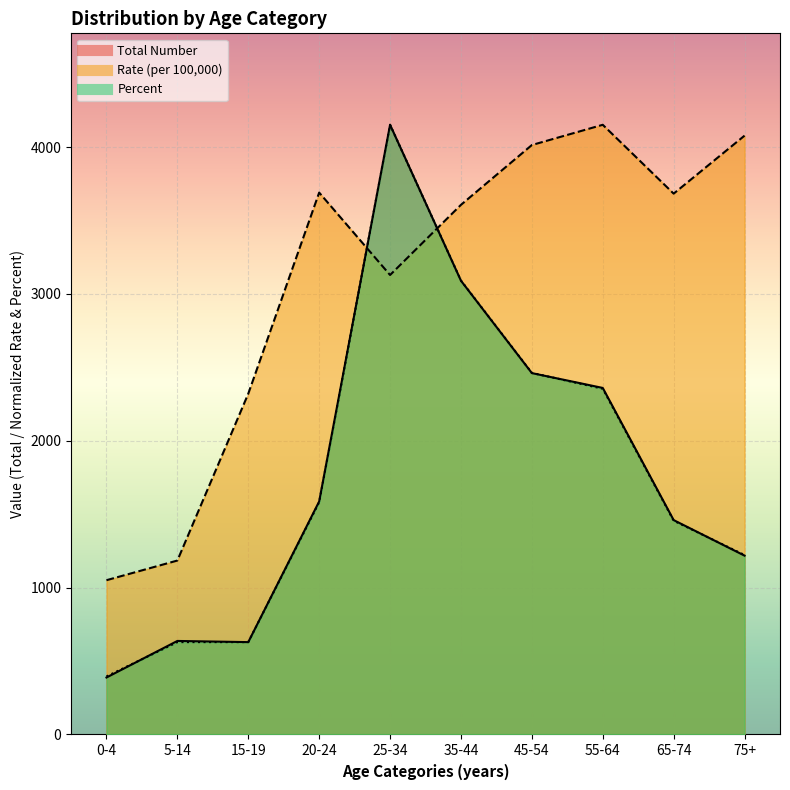

Where is the first local minimum for Total Number?

15-19